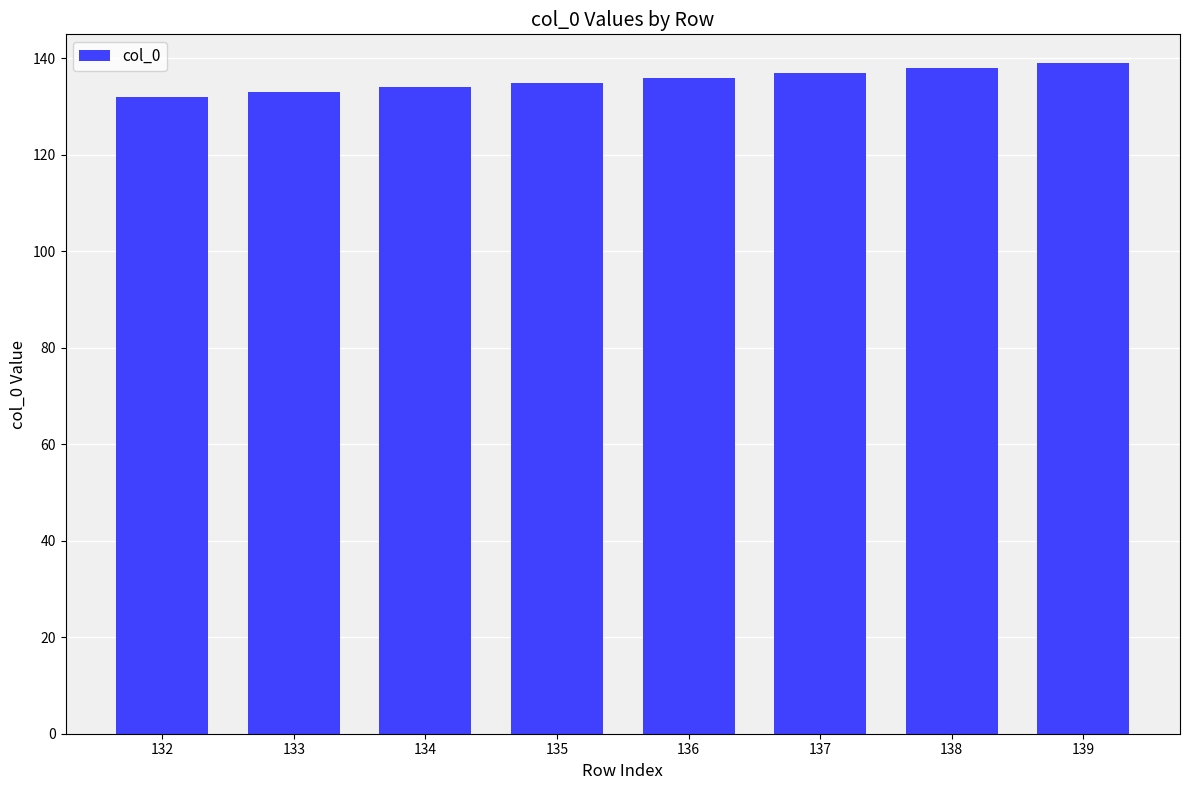

Approximately how many times larger is the value at 137 compared to 132?

1.0